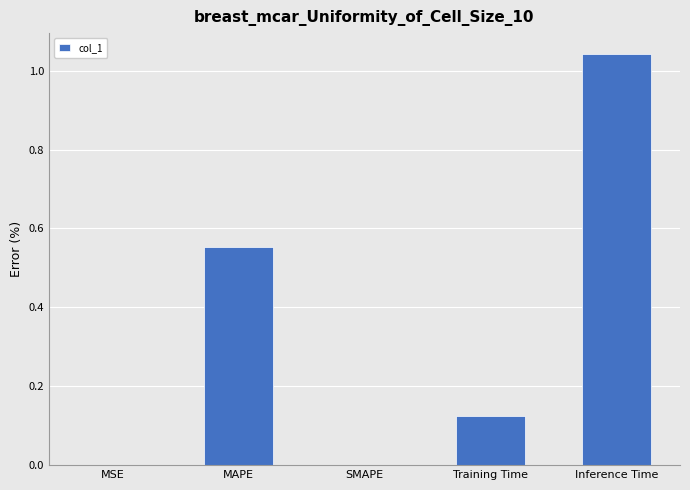

Which has a higher value, SMAPE or Training Time?

Training Time